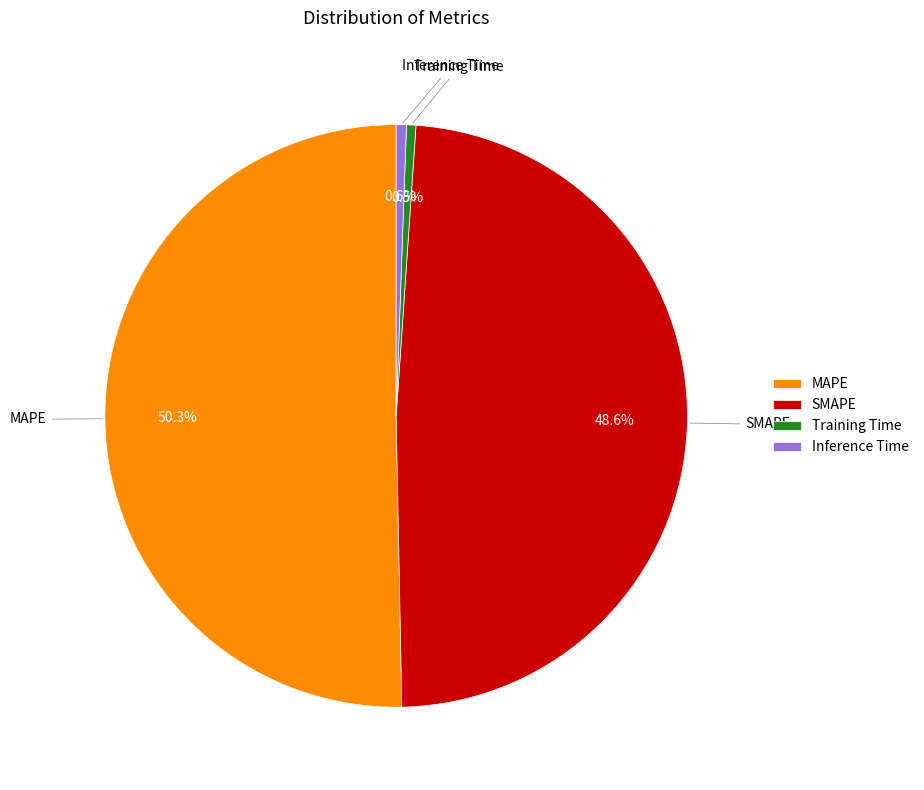

What percentage is the Inference Time slice, to the nearest percent?

1%